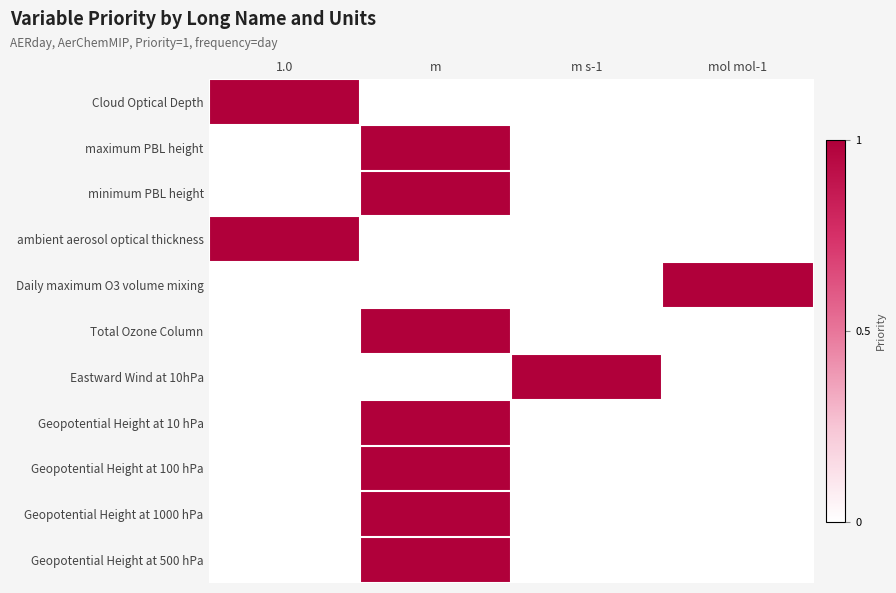

Reading left to right, transcribe all the data shown in this chart.

Cloud Optical Depth: 1.0=1	m=0	m s-1=0	mol mol-1=0
maximum PBL height: 1.0=0	m=1	m s-1=0	mol mol-1=0
minimum PBL height: 1.0=0	m=1	m s-1=0	mol mol-1=0
ambient aerosol optical thickness: 1.0=1	m=0	m s-1=0	mol mol-1=0
Daily maximum O3 volume mixing: 1.0=0	m=0	m s-1=0	mol mol-1=1
Total Ozone Column: 1.0=0	m=1	m s-1=0	mol mol-1=0
Eastward Wind at 10hPa: 1.0=0	m=0	m s-1=1	mol mol-1=0
Geopotential Height at 10 hPa: 1.0=0	m=1	m s-1=0	mol mol-1=0
Geopotential Height at 100 hPa: 1.0=0	m=1	m s-1=0	mol mol-1=0
Geopotential Height at 1000 hPa: 1.0=0	m=1	m s-1=0	mol mol-1=0
Geopotential Height at 500 hPa: 1.0=0	m=1	m s-1=0	mol mol-1=0